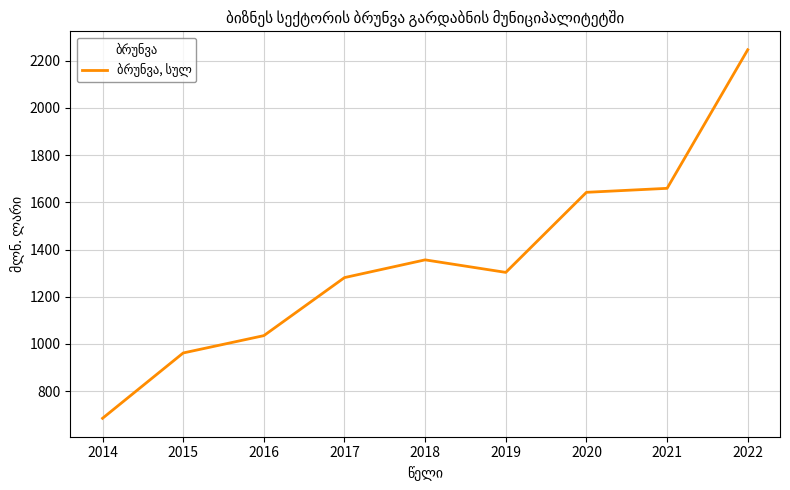

What is the sum of the values at 2022 and 2019?

3549.9